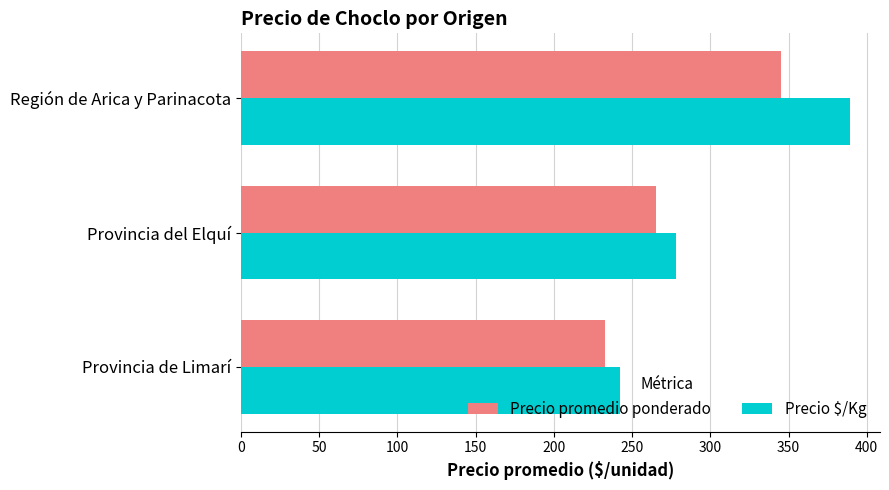

List the labels in order of Precio $/Kg value, largest first.

Región de Arica y Parinacota, Provincia del Elquí, Provincia de Limarí